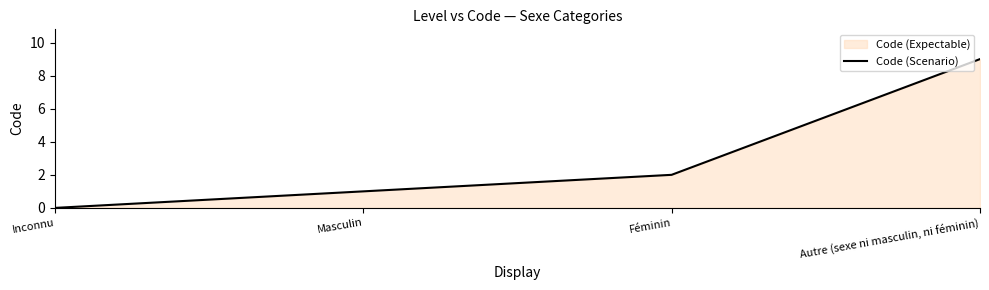

What is the change in value from Masculin to Autre (sexe ni masculin, ni féminin)?

+8